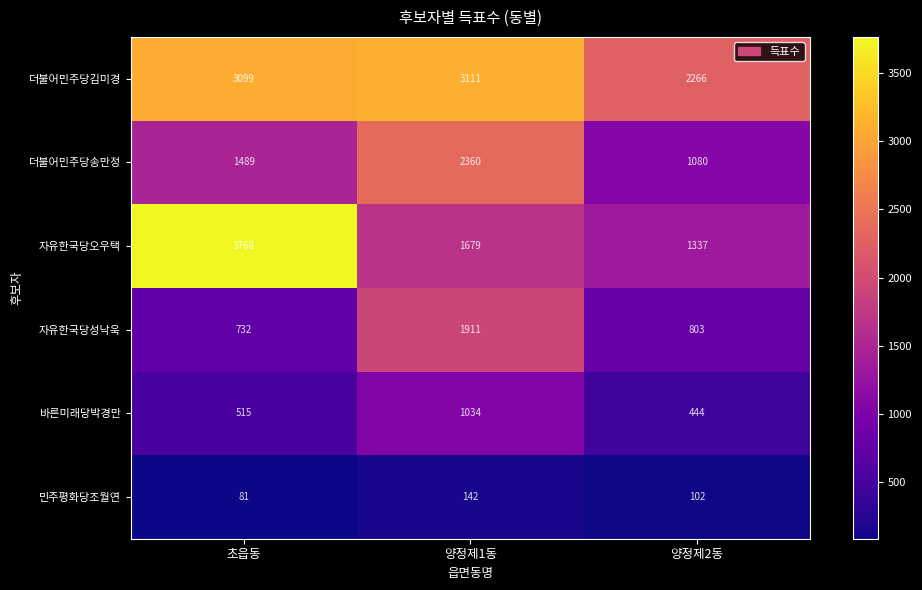

List the series in order of their peak value, highest first.

자유한국당오우택, 더불어민주당김미경, 더불어민주당송만정, 자유한국당성낙욱, 바른미래당박경만, 민주평화당조월연